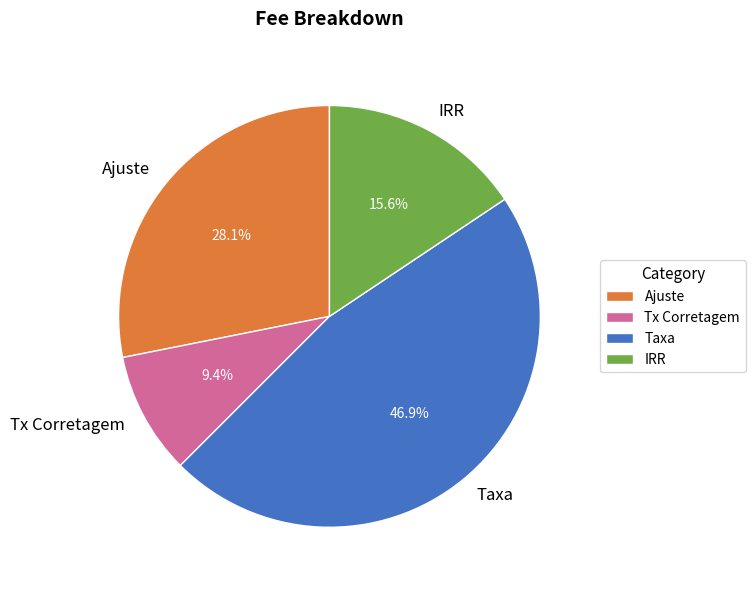

Rank the categories by value from lowest to highest.

Tx Corretagem, IRR, Ajuste, Taxa